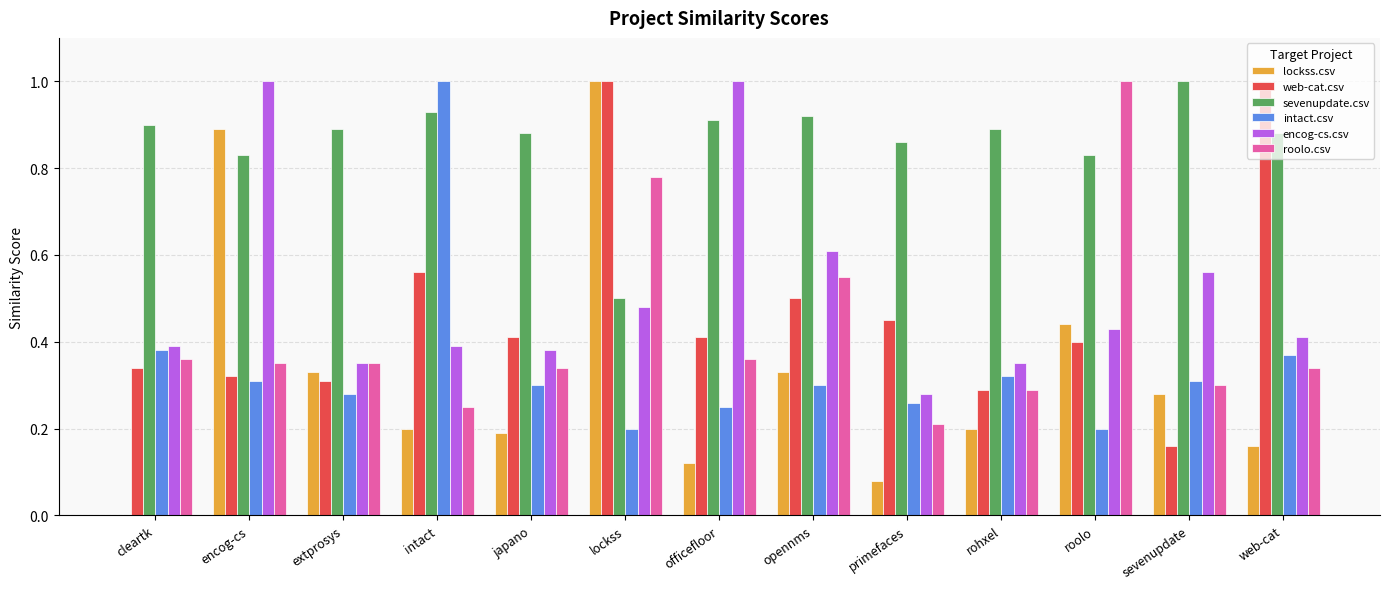

Which series has the largest total across all categories?

sevenupdate.csv